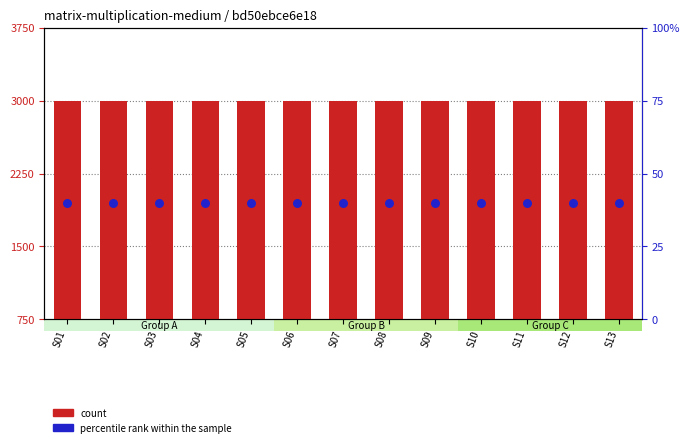

Which series reaches the maximum Y coordinate?

count